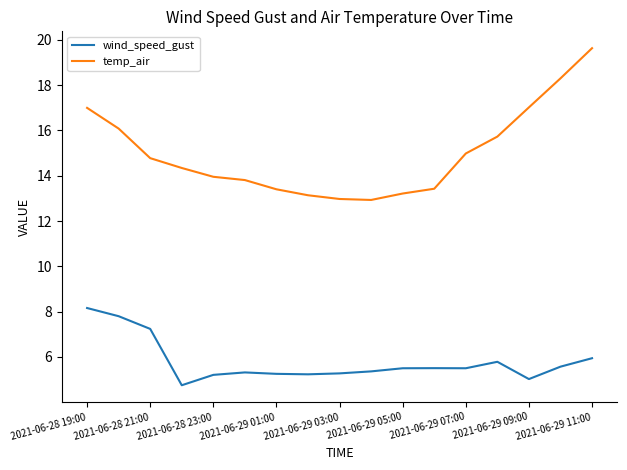

Which series has the largest range (max minus min)?

temp_air